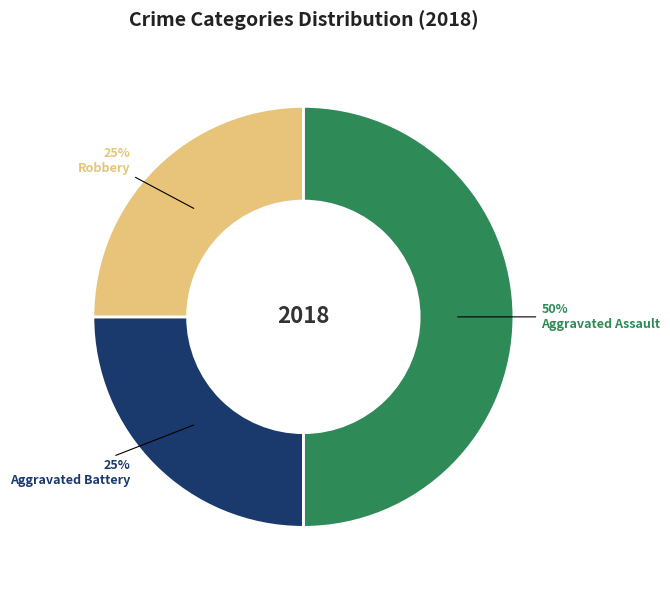

Does Aggravated Battery account for over 50% of the chart?

No